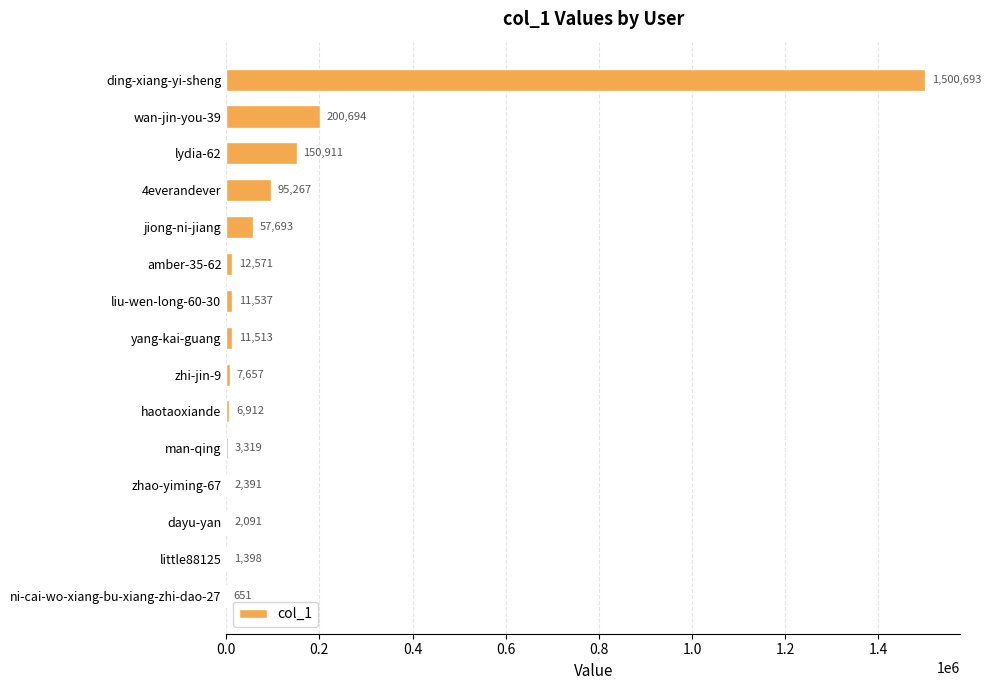

How many series are shown in this chart?

1